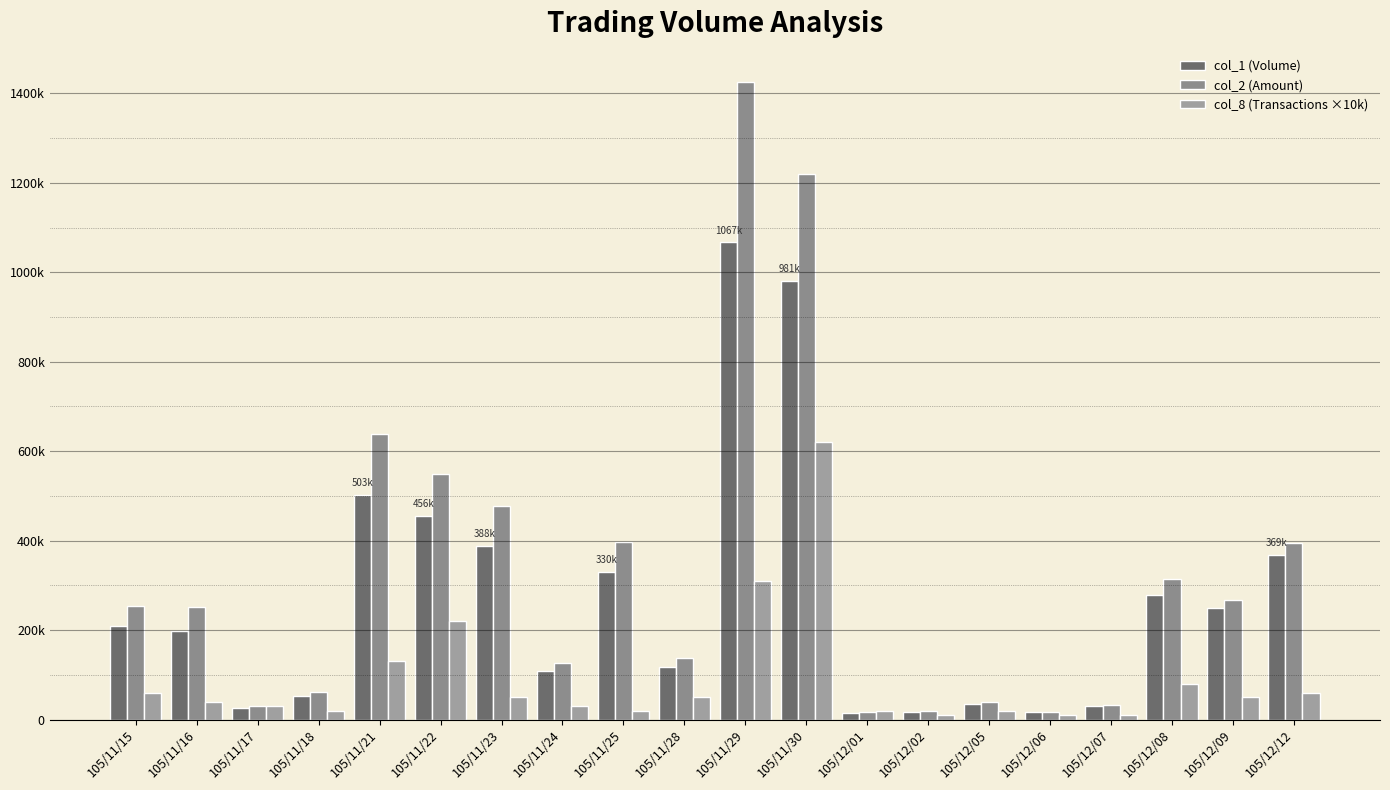

Which category has the lowest value across all series?

105/12/02